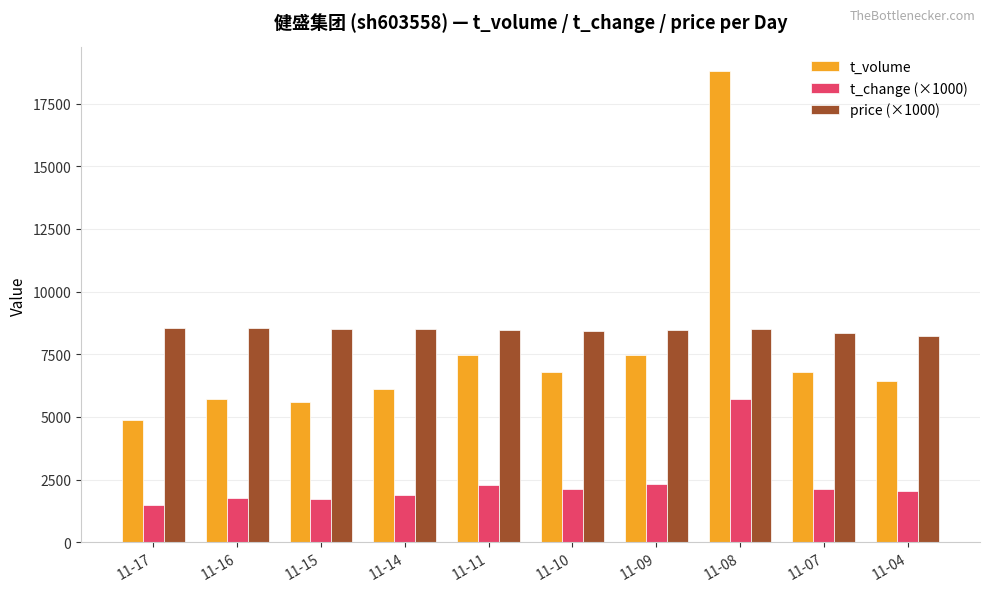

What is the value of the price (×1000) bar at the 3rd from the left?

8520